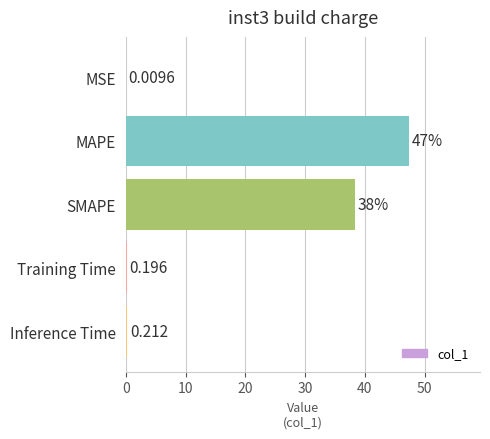

What is the average value?

17.2